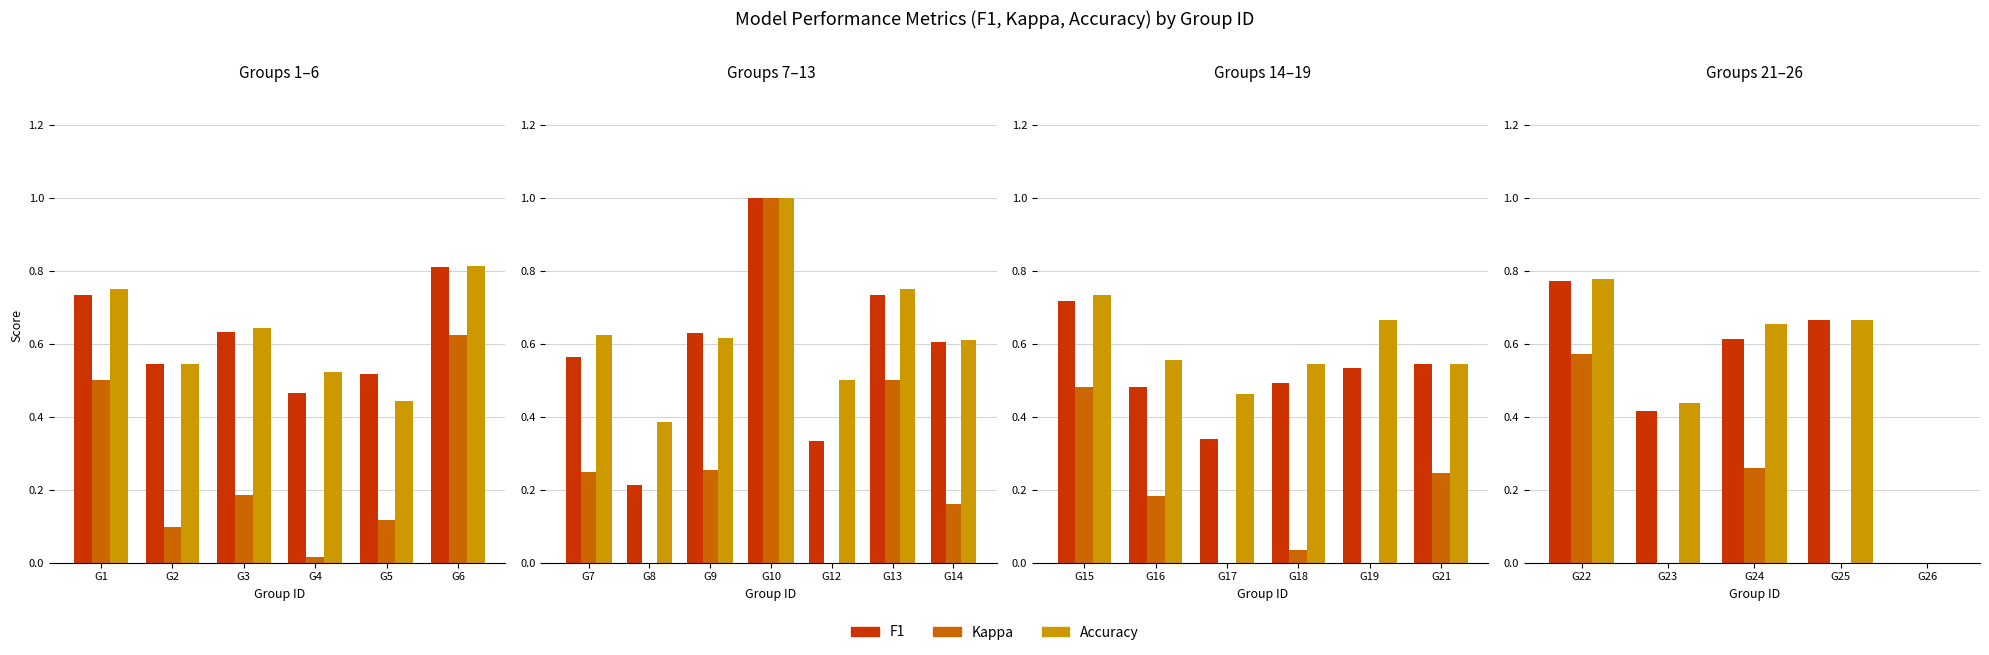

True or false: Kappa has a value of 0.4 at G26.

False